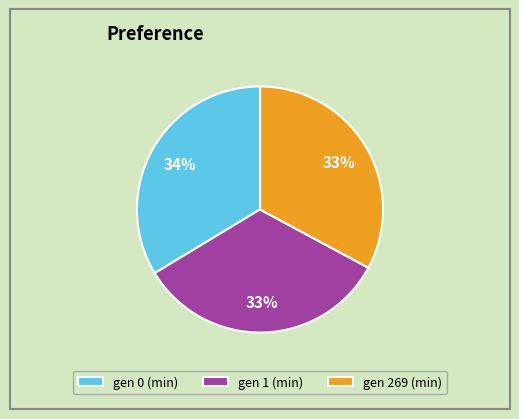

Is it true that gen 0 (min) is 20% of the pie?

False